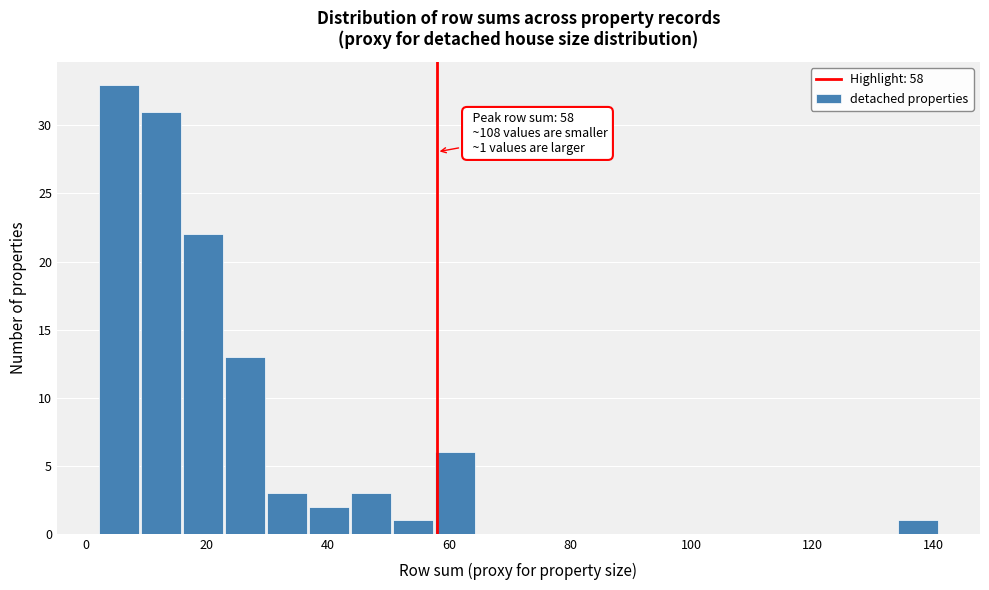

Read against the x-axis, roughly where is the centre of the tallest bar?

6